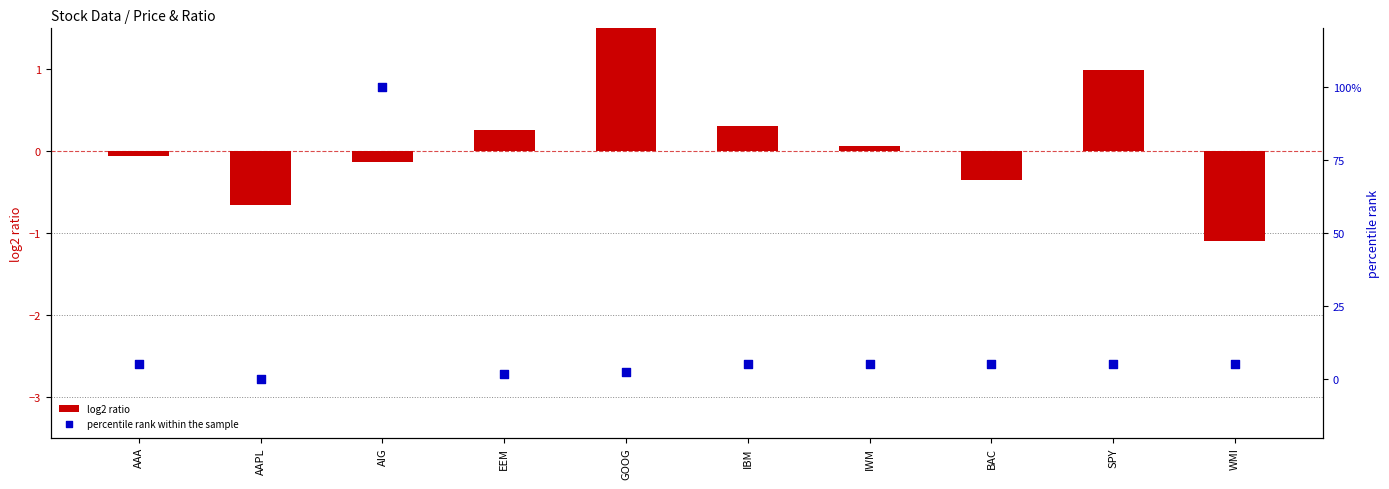

Which series has the widest spread of Y values?

percentile rank within the sample